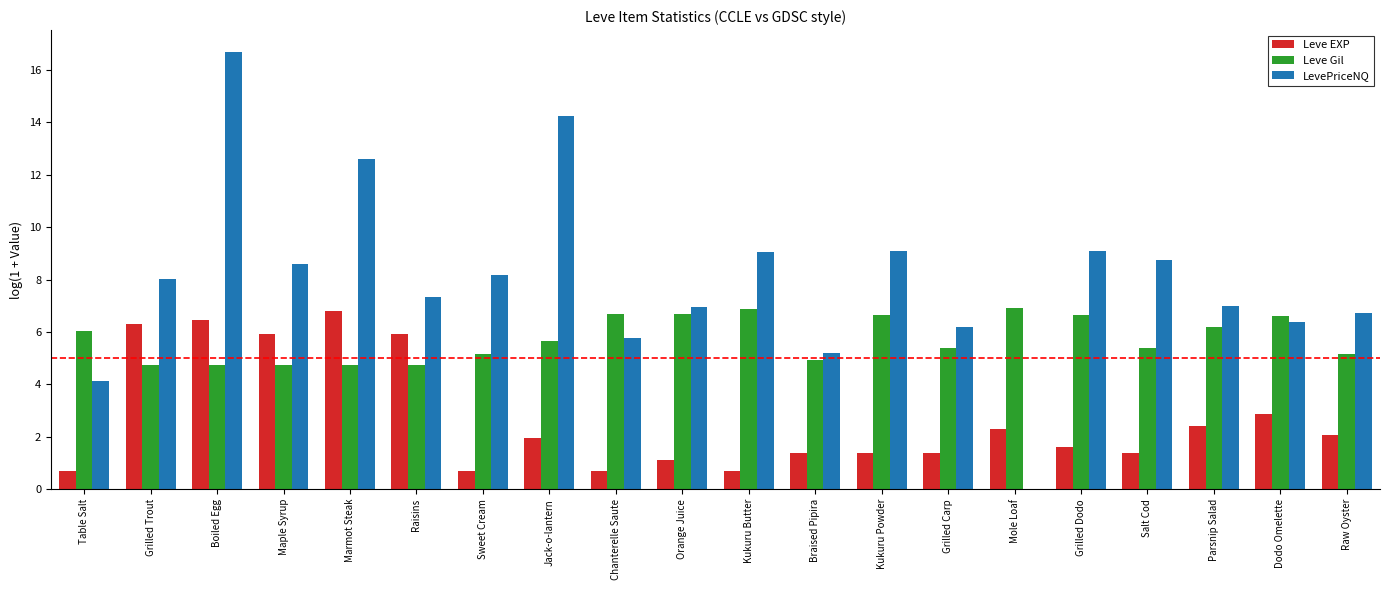

At which category is the sum across all series the highest?

Boiled Egg